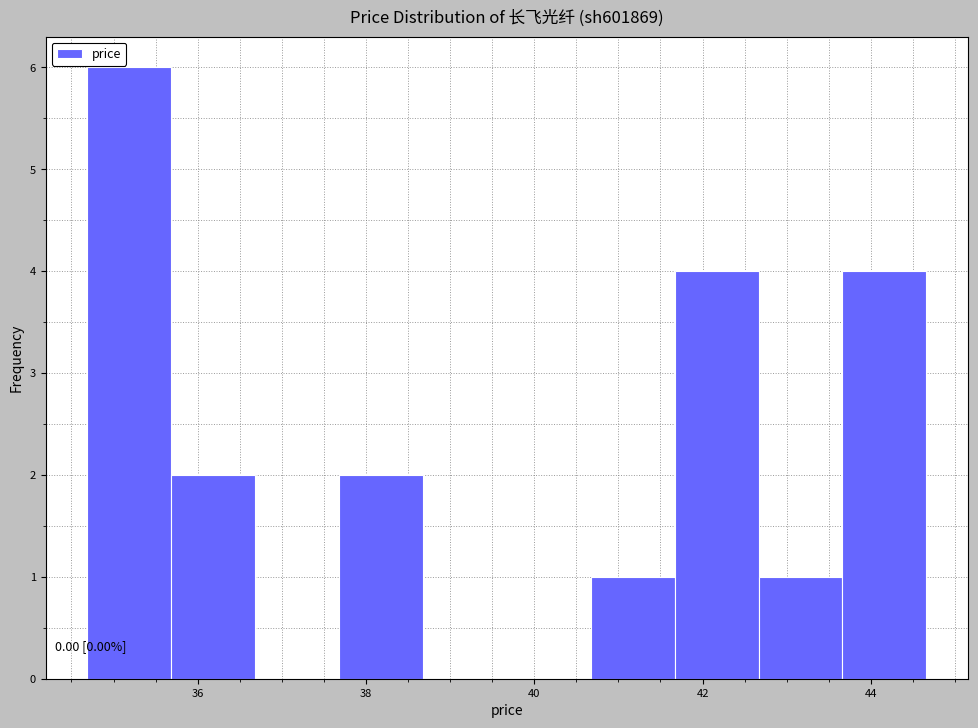

Over which range of the x-axis is the bar tallest?

34.6 to 35.6